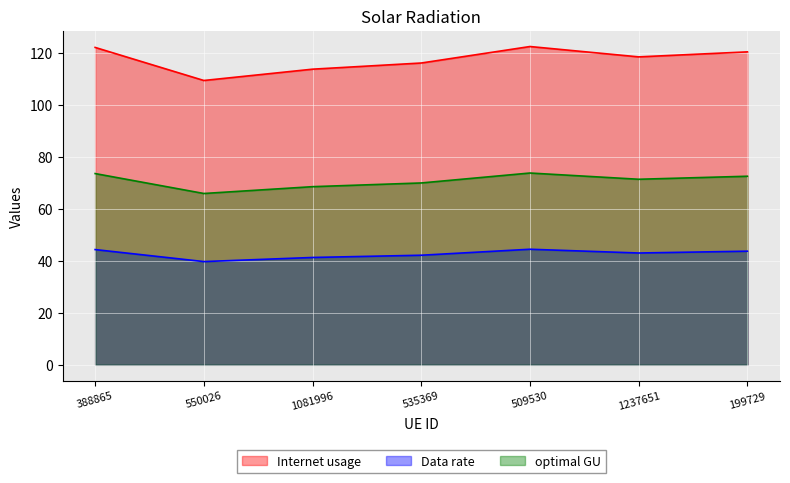

What is the maximum value shown in the chart?

122.4